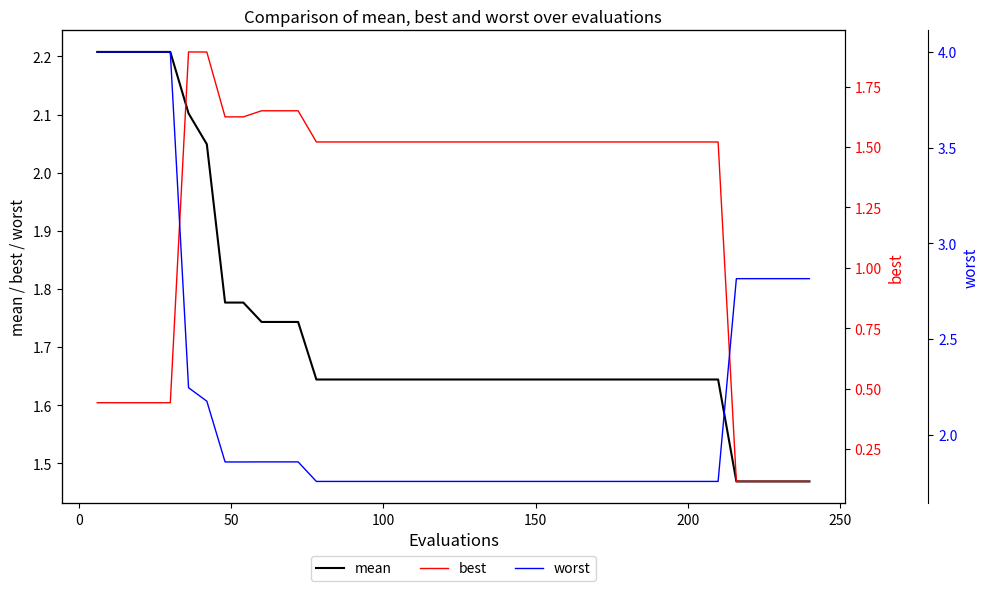

What is the sum of all mean values?

69.1